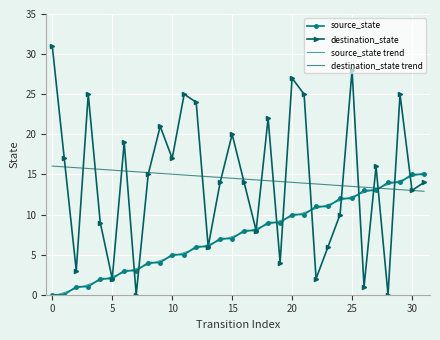

What is the greatest value displayed?

31.0